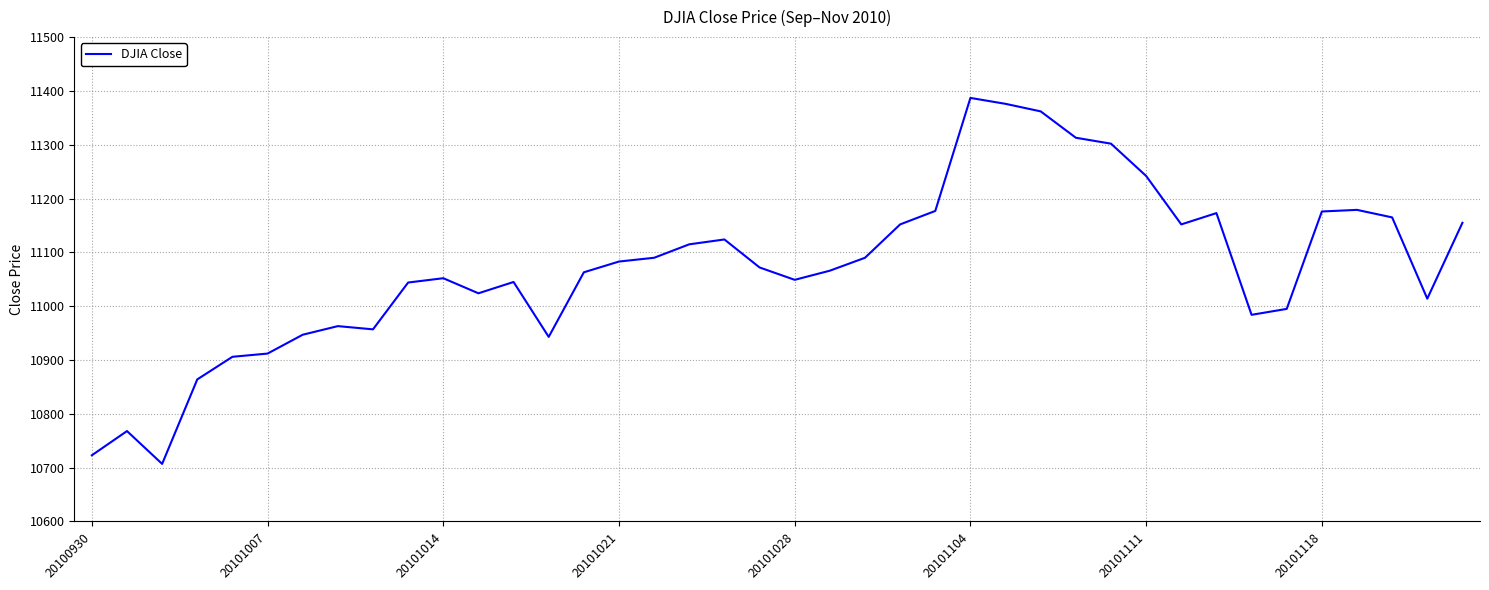

What is the difference between the maximum and minimum values?

680